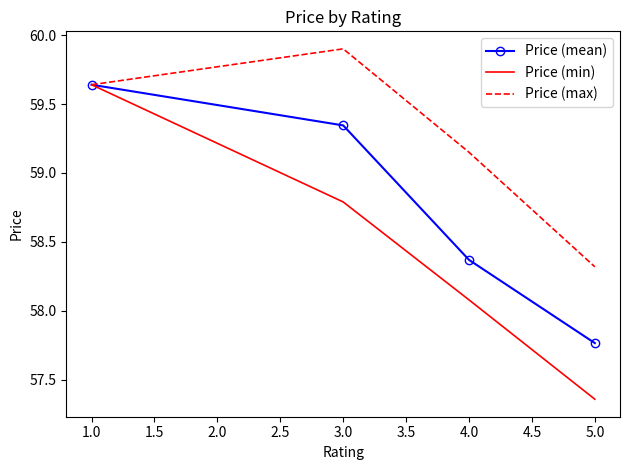

At which label is Price (max) closest to 59?

4.0